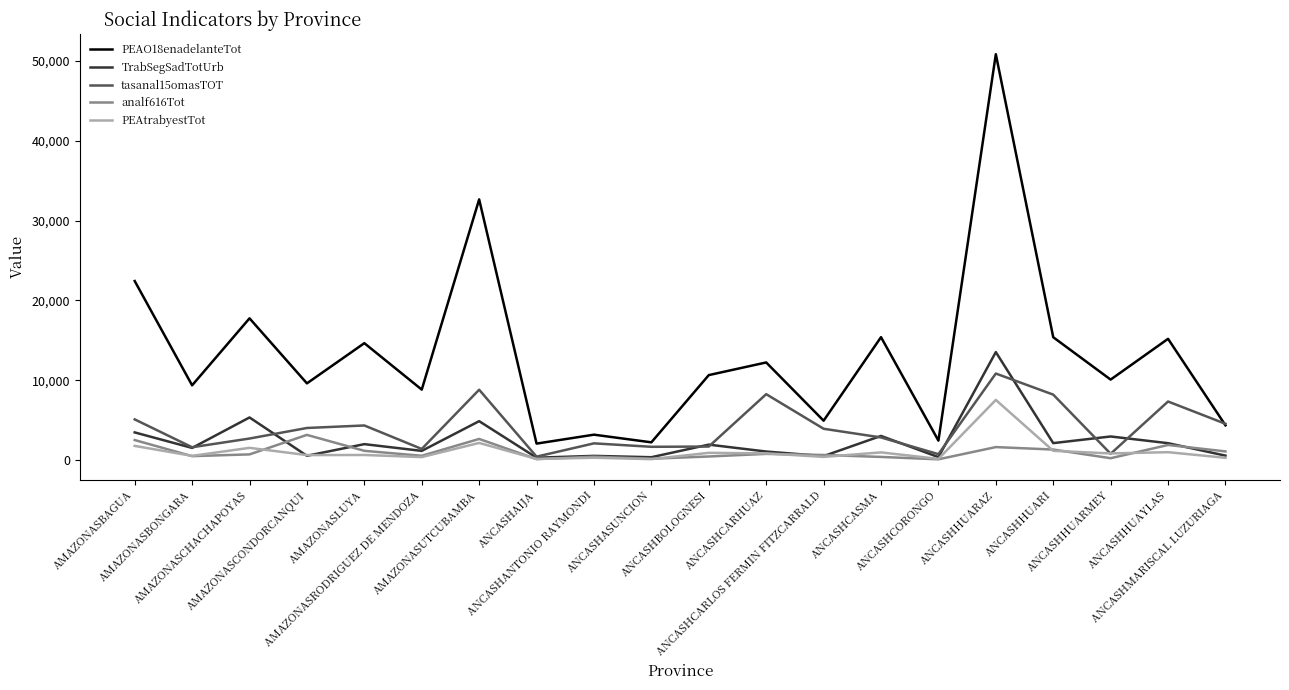

Where is the first local minimum for tasanal15omasTOT?

AMAZONASBONGARA